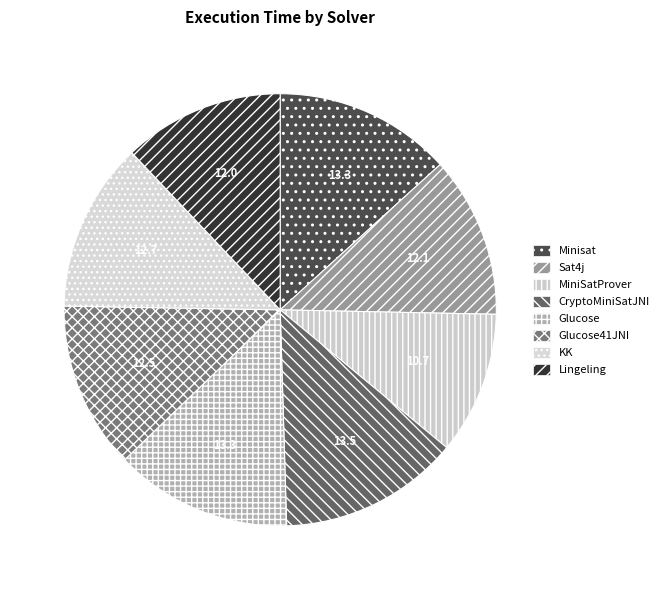

The Glucose slice represents 1% of the pie. True or false?

False